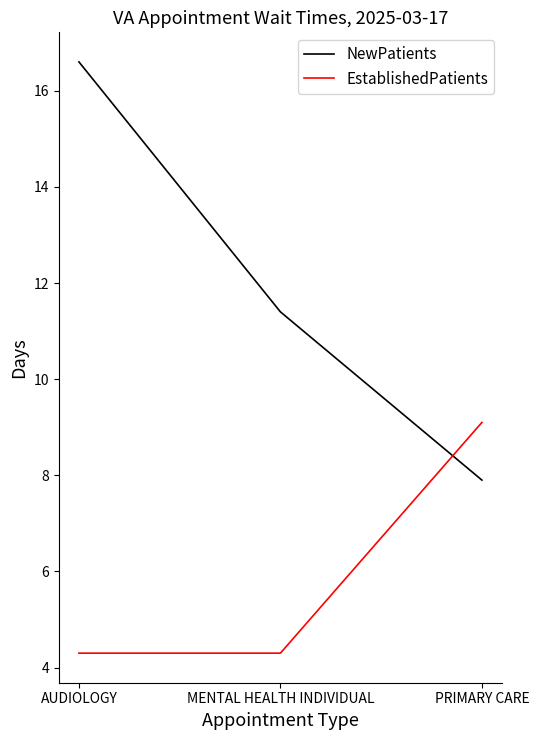

At AUDIOLOGY, list the series in order from smallest to largest.

EstablishedPatients, NewPatients